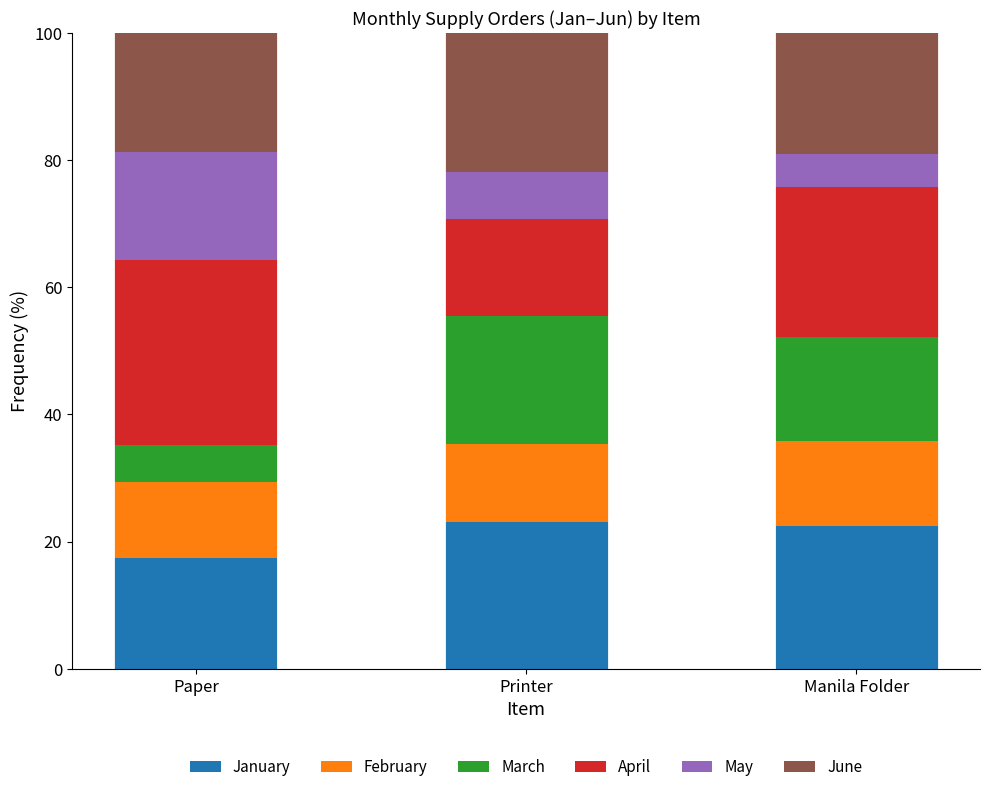

At which label does January reach its minimum?

Paper